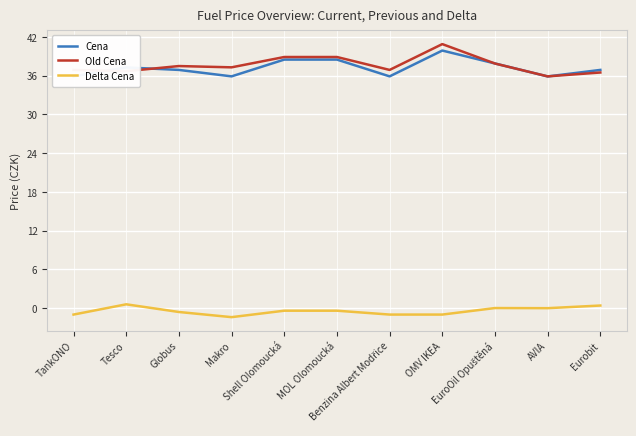

The Old Cena series shows 17.5 at Eurobit. True or false?

False